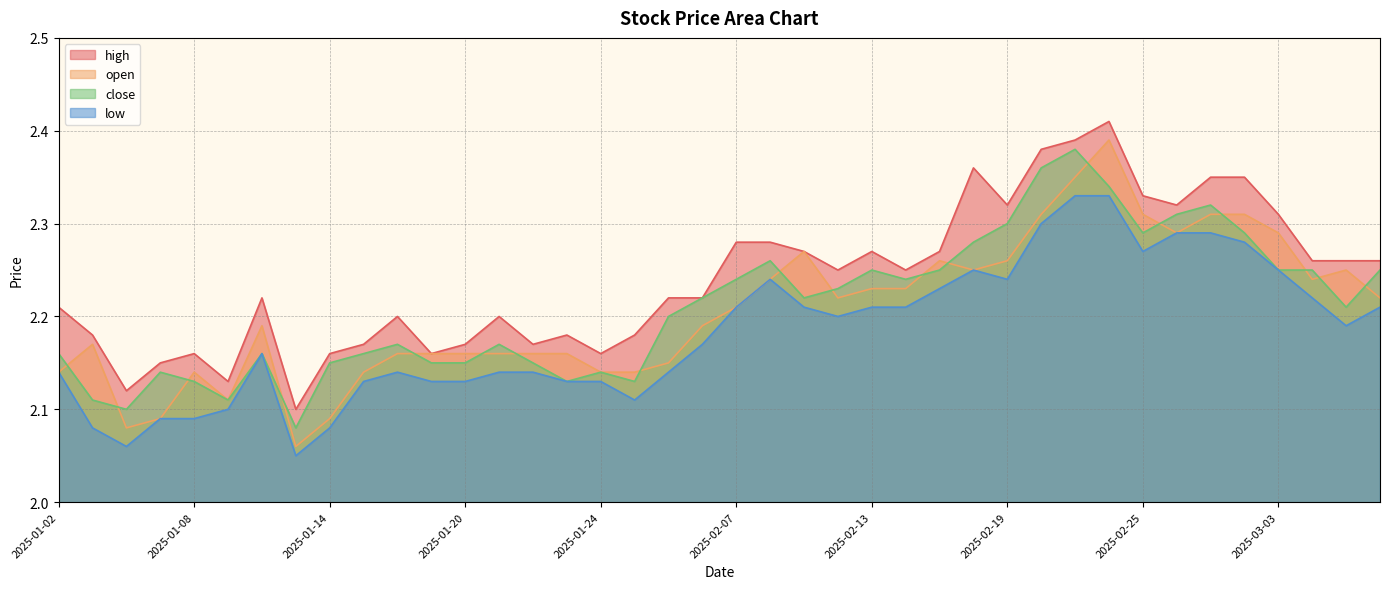

Reading left to right, transcribe all the data shown in this chart.

high: 2.2	2.2	2.1	2.1	2.2	2.1	2.2	2.1	2.2	2.2	2.2	2.2	2.2	2.2	2.2	2.2	2.2	2.2	2.2	2.2	2.3	2.3	2.3	2.2	2.3	2.2	2.3	2.4	2.3	2.4	2.4	2.4	2.3	2.3	2.4	2.4	2.3	2.3	2.3	2.3
open: 2.1	2.2	2.1	2.1	2.1	2.1	2.2	2.1	2.1	2.1	2.2	2.2	2.2	2.2	2.2	2.2	2.1	2.1	2.1	2.2	2.2	2.2	2.3	2.2	2.2	2.2	2.3	2.2	2.3	2.3	2.4	2.4	2.3	2.3	2.3	2.3	2.3	2.2	2.2	2.2
close: 2.2	2.1	2.1	2.1	2.1	2.1	2.2	2.1	2.1	2.2	2.2	2.1	2.1	2.2	2.1	2.1	2.1	2.1	2.2	2.2	2.2	2.3	2.2	2.2	2.2	2.2	2.2	2.3	2.3	2.4	2.4	2.3	2.3	2.3	2.3	2.3	2.2	2.2	2.2	2.2
low: 2.1	2.1	2.1	2.1	2.1	2.1	2.2	2.0	2.1	2.1	2.1	2.1	2.1	2.1	2.1	2.1	2.1	2.1	2.1	2.2	2.2	2.2	2.2	2.2	2.2	2.2	2.2	2.2	2.2	2.3	2.3	2.3	2.3	2.3	2.3	2.3	2.2	2.2	2.2	2.2